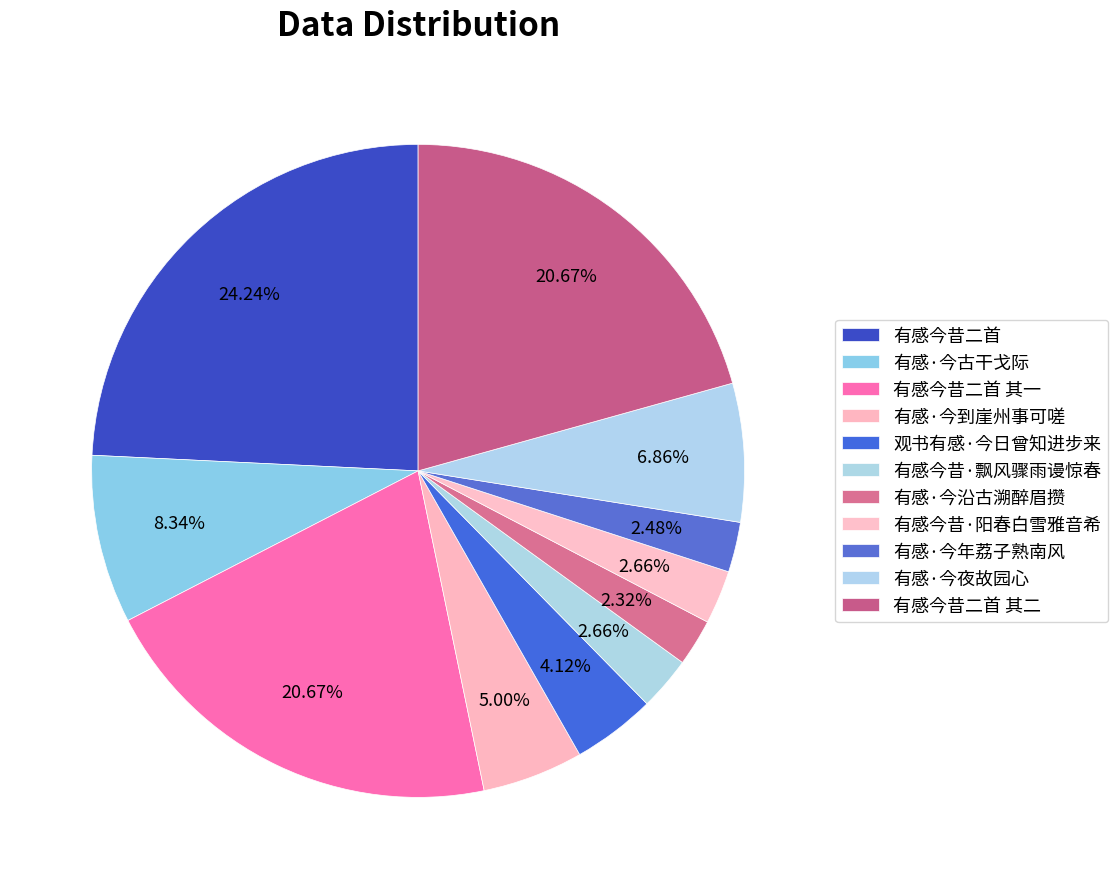

To the nearest percent, what percentage of the pie is 有感·今到崖州事可嗟?

5%